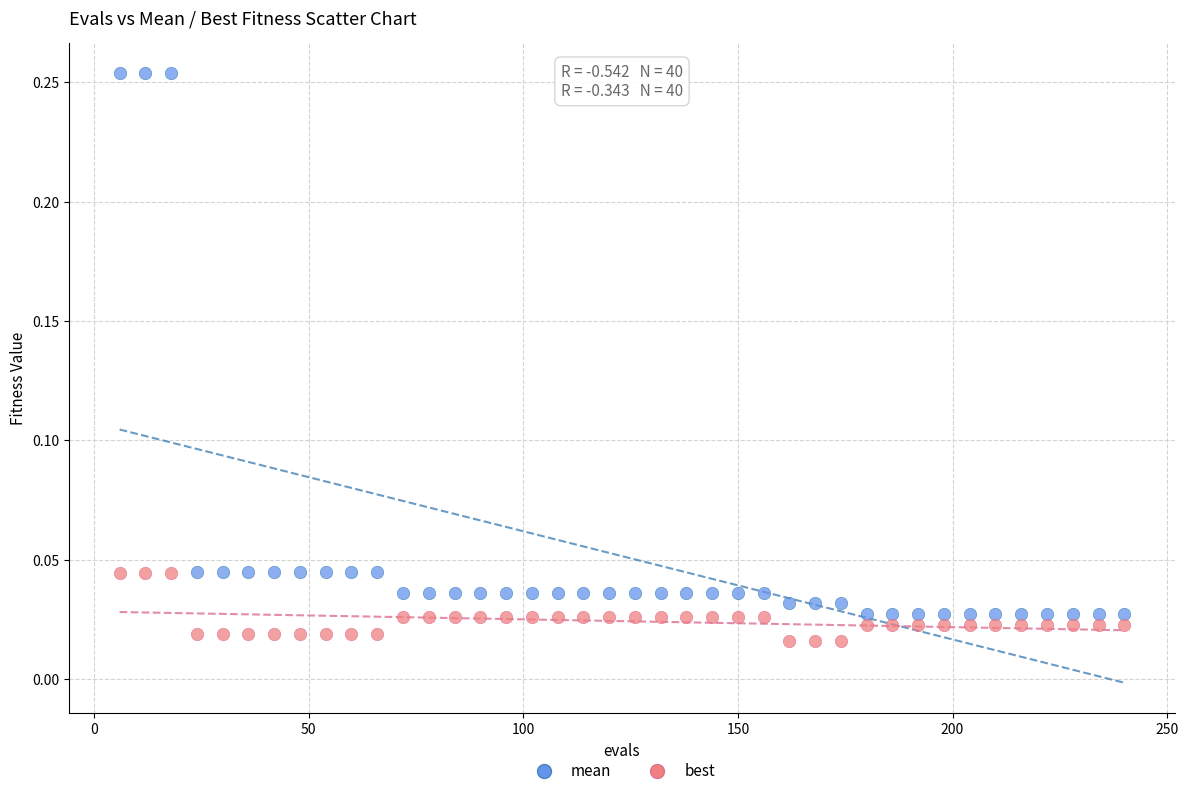

What are all the series names shown in the legend?

mean, best